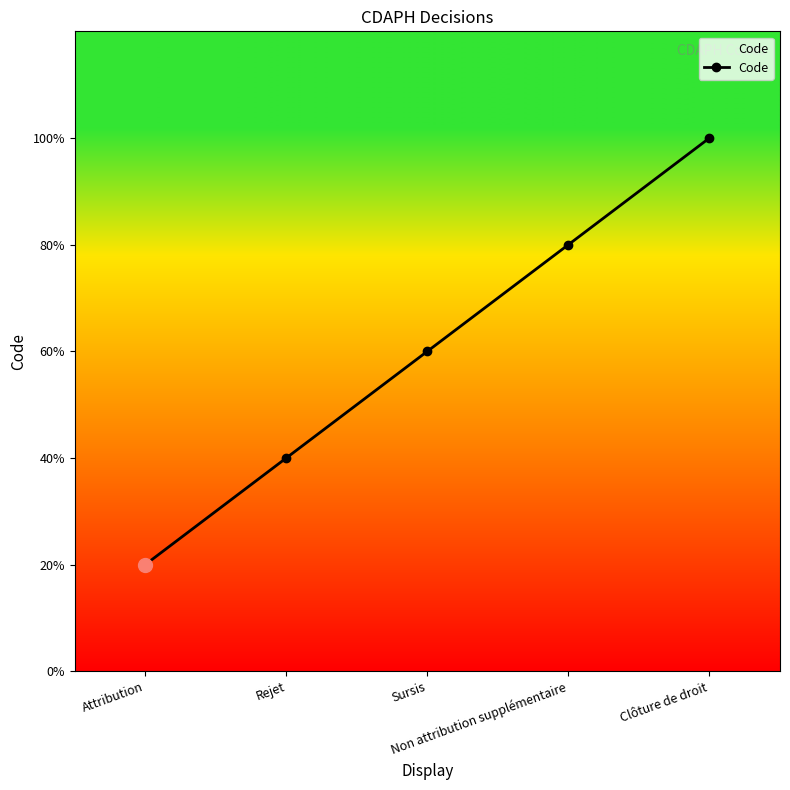

What is the ratio of the value at Clôture de droit to the value at Non attribution supplémentaire?

1.2